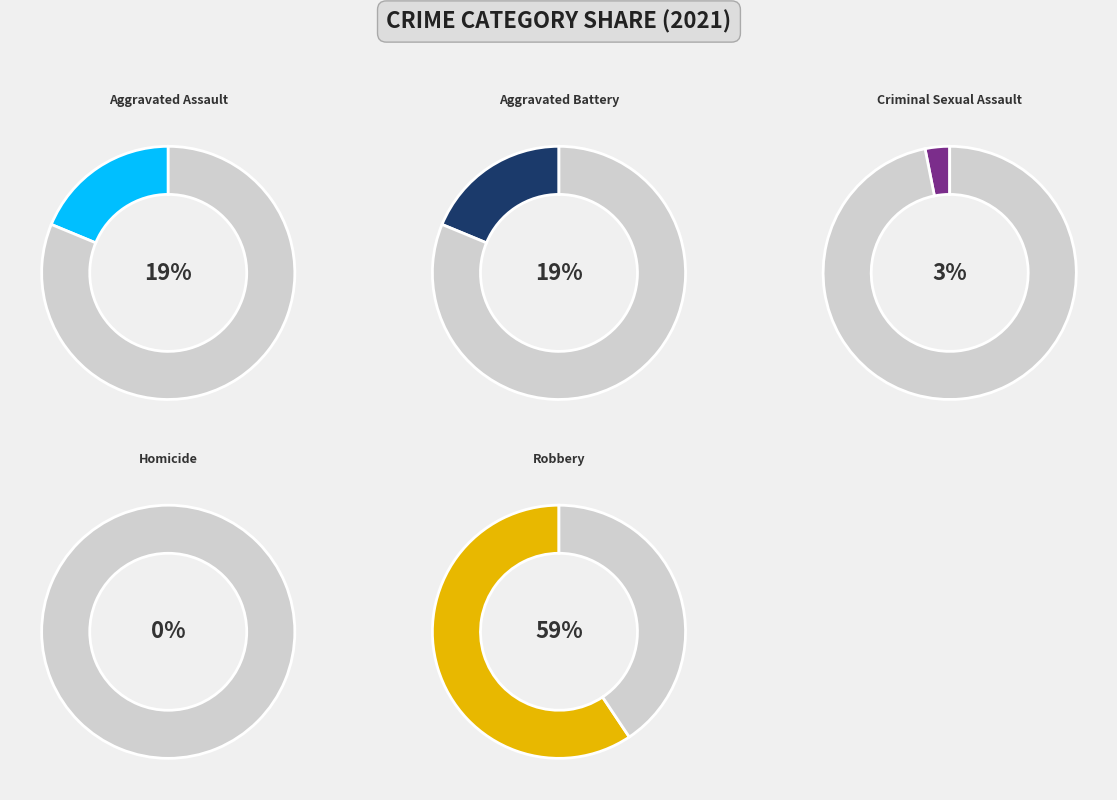

To the nearest percent, what percentage of the pie is Robbery?

59%